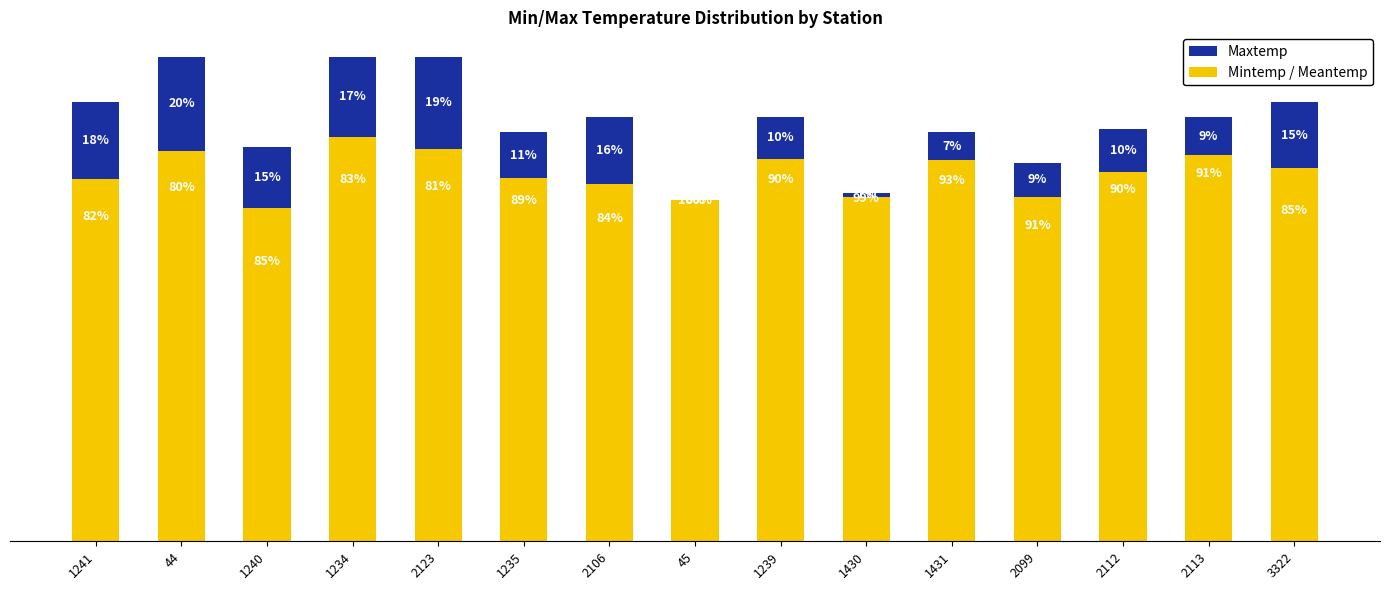

What is the label of the 4th bar from the right?

2099